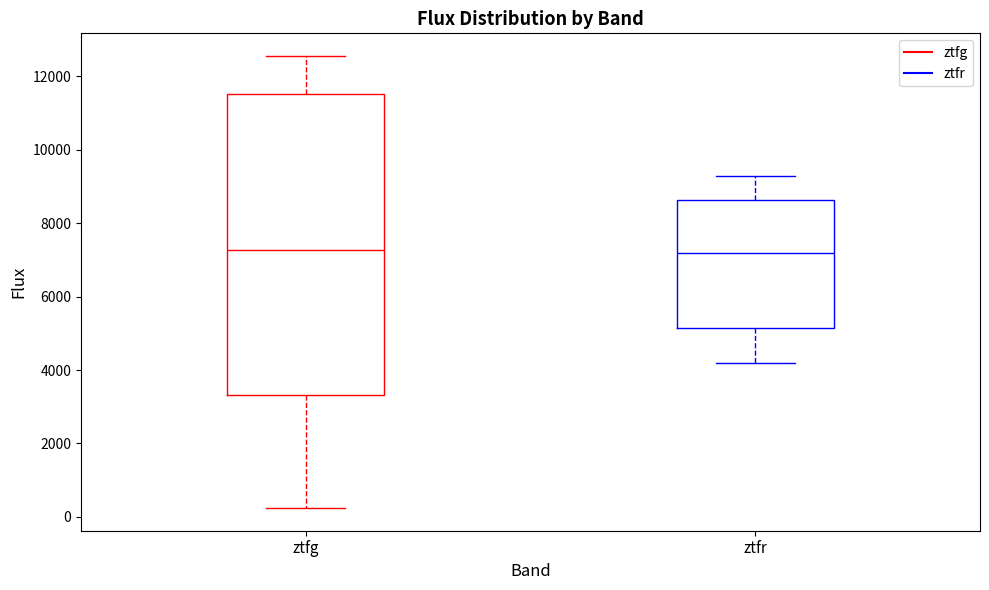

Reading left to right, transcribe this box plot: for each box, give where its median line is, the range the box spans, and where its two whiskers end, as read against the y-axis. The values are not printed on the chart, so give them approximately, as read against the axis.

ztfg: median 7200, box 3400 to 11600, whiskers 200 to 12600
ztfr: median 7200, box 5200 to 8600, whiskers 4200 to 9200